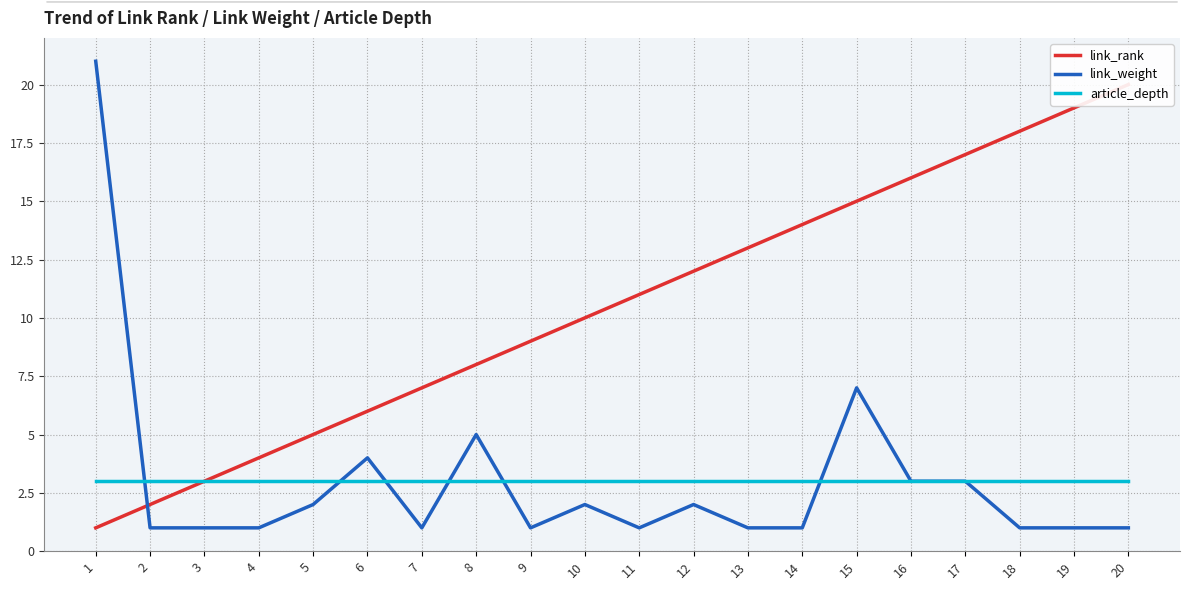

What is the minimum value for link_weight?

1